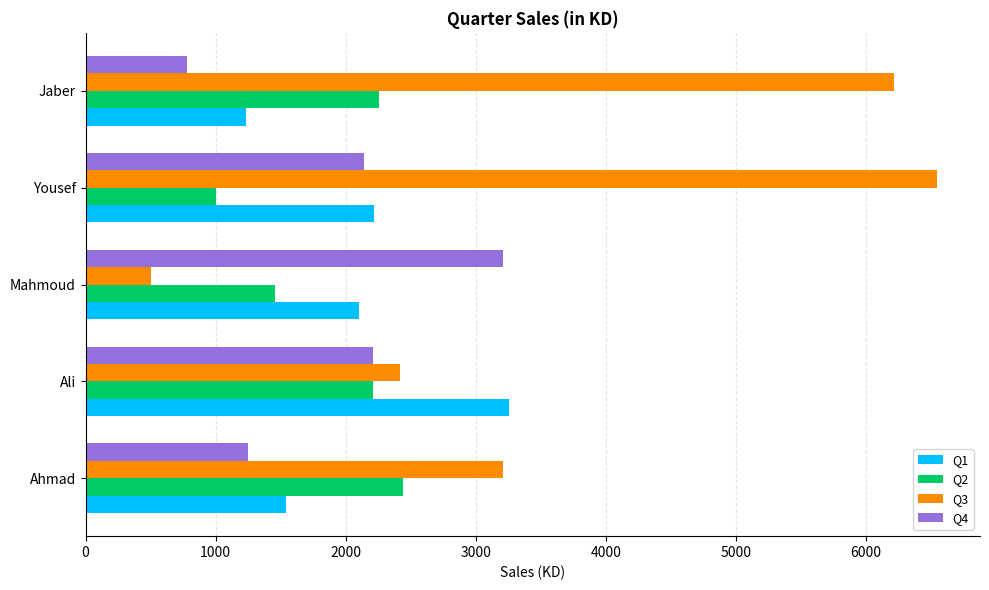

Read the Q4 value at Mahmoud, to the nearest 10.

3210